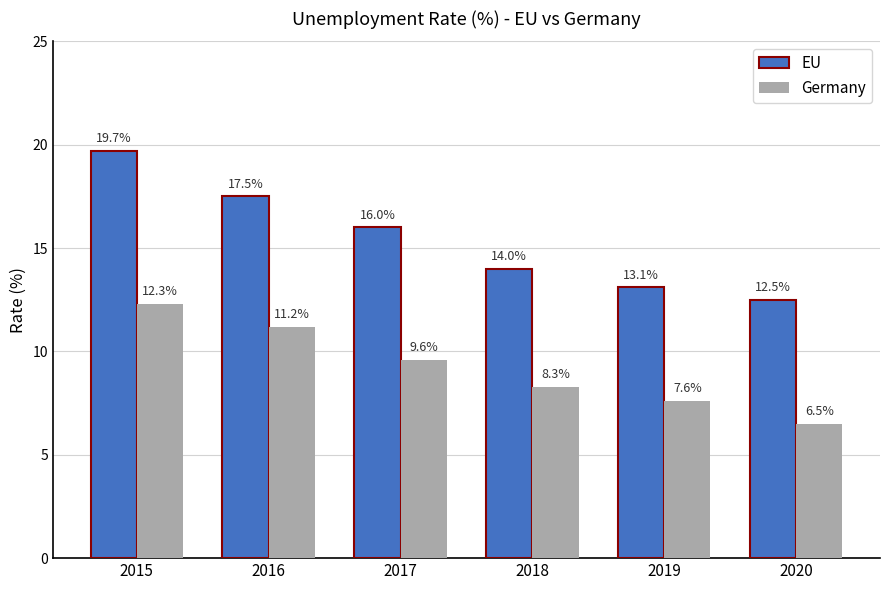

What is the difference between the maximum and minimum values in the Germany series?

5.8